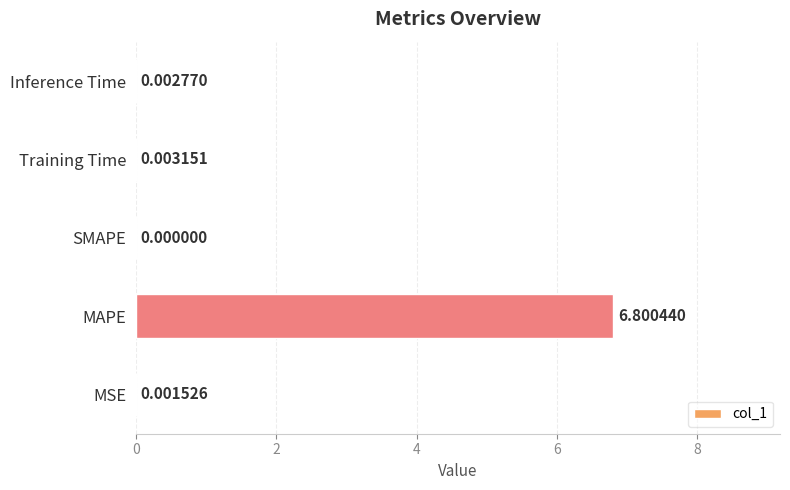

What is the average value?

1.4